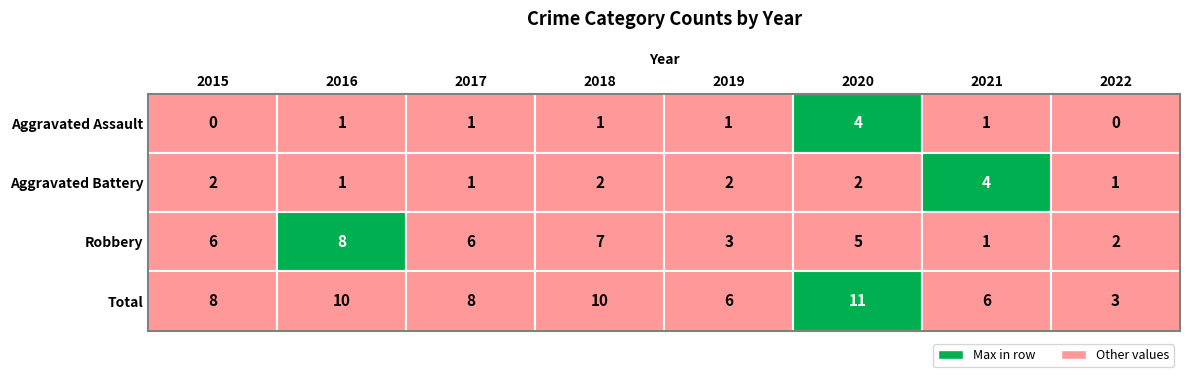

At which category does the chart reach its minimum across all series?

2015